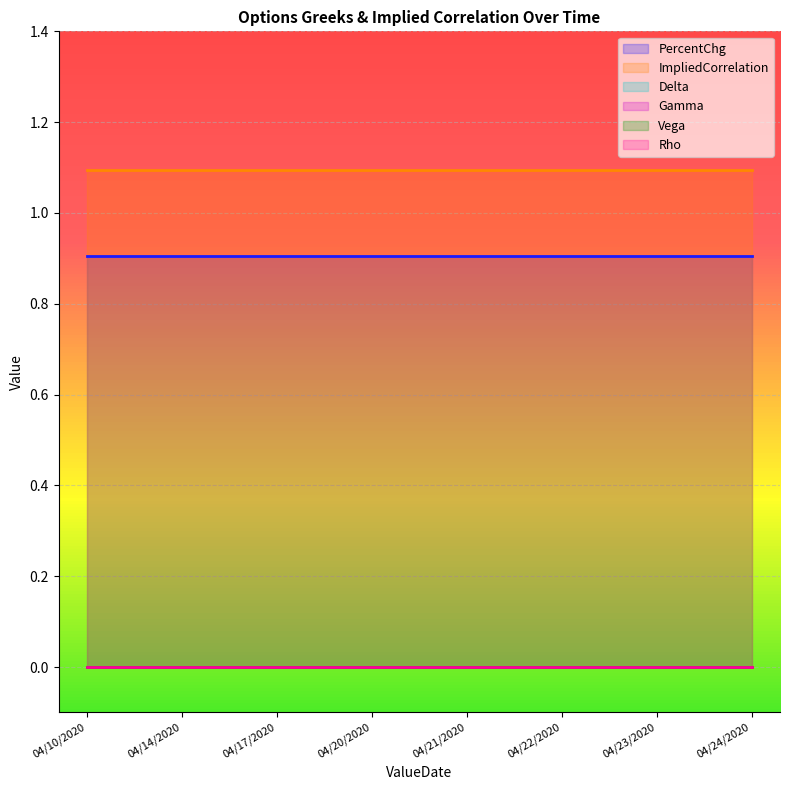

What is the spread (max minus min) of values at 04/23/2020?

1.1